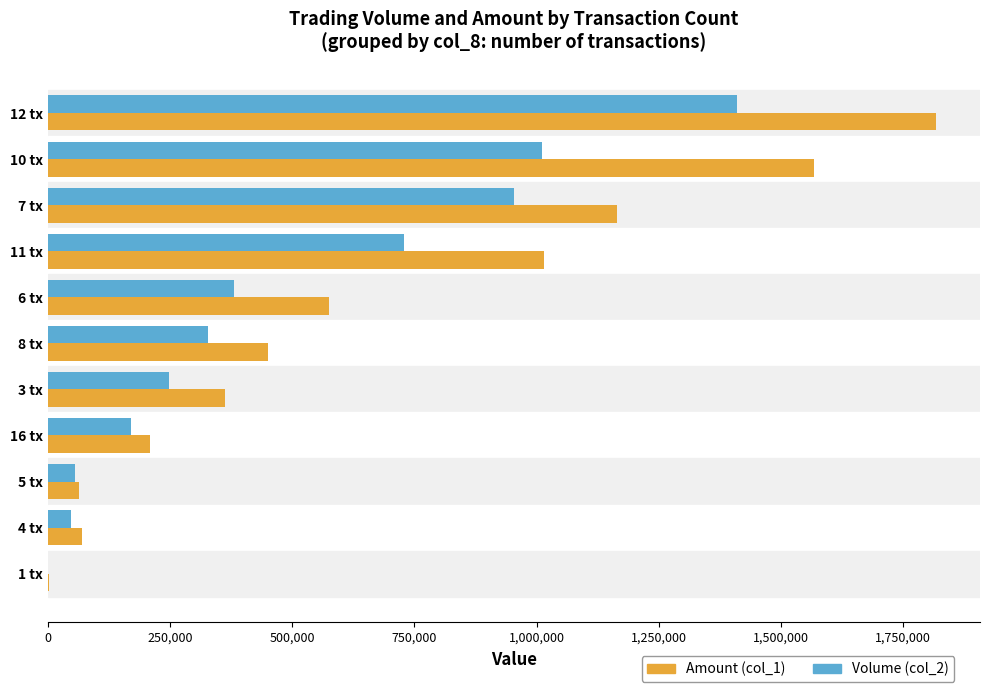

Which series changed the most between 3 tx and 4 tx?

Amount (col_1)